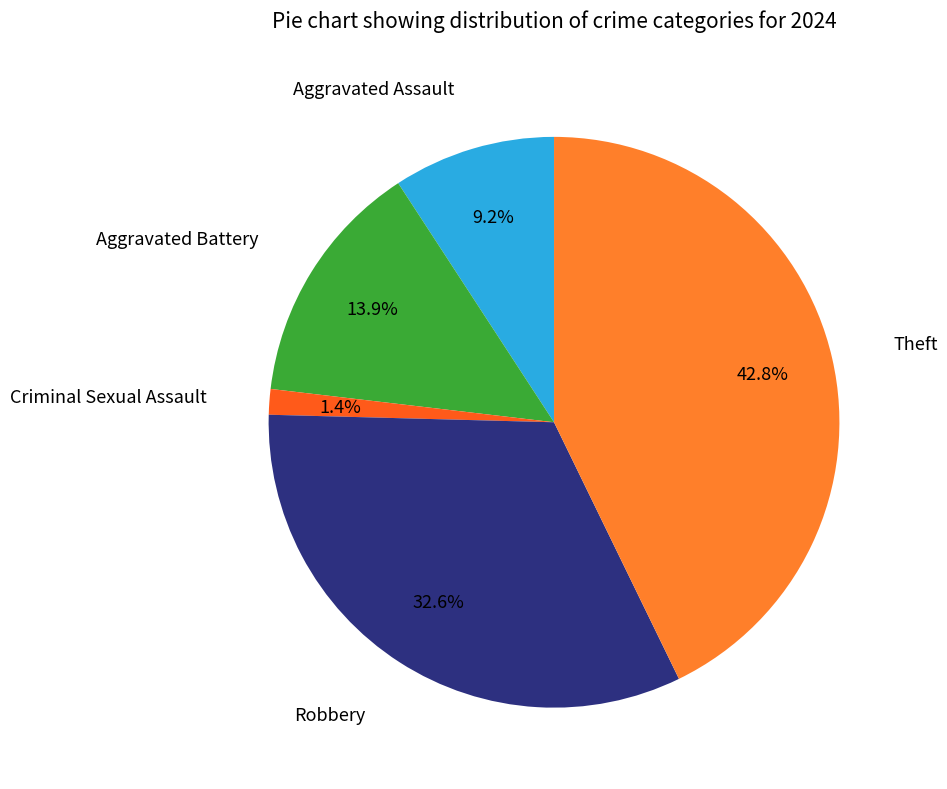

The Robbery slice represents 33% of the pie. True or false?

True